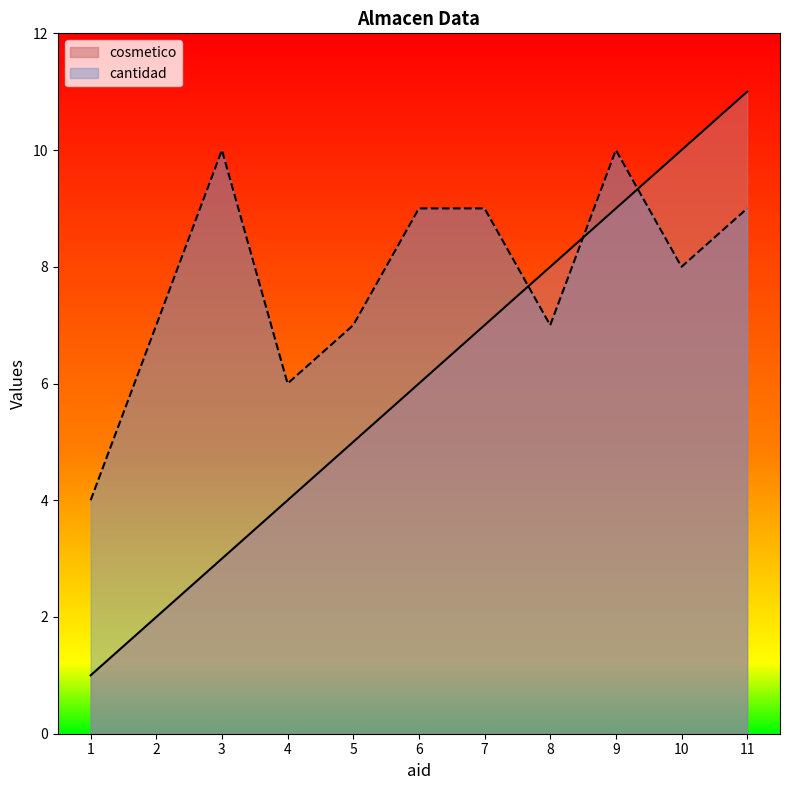

At which label is cosmetico closest to 6?

6